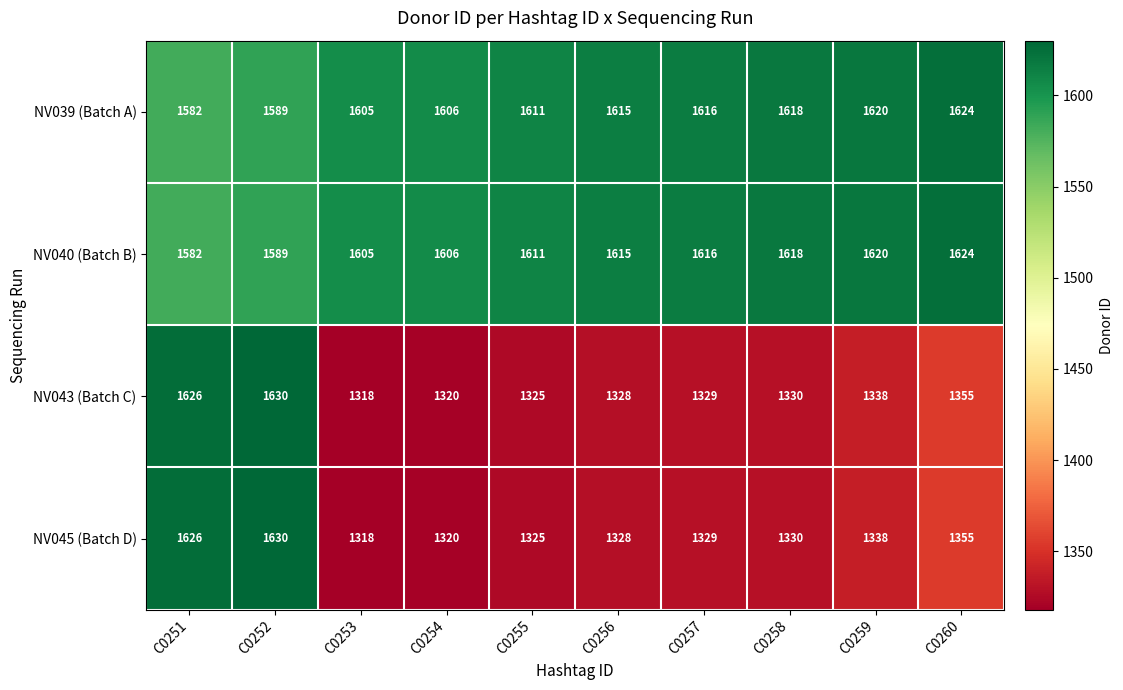

How many categories are shown in the chart?

10